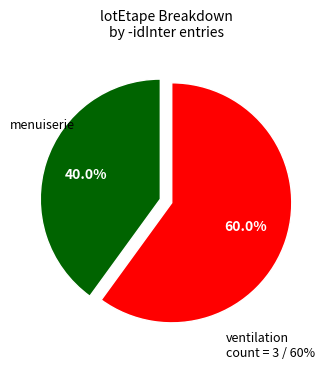

Combined, do menuiserie and ventilation account for over 50%?

Yes